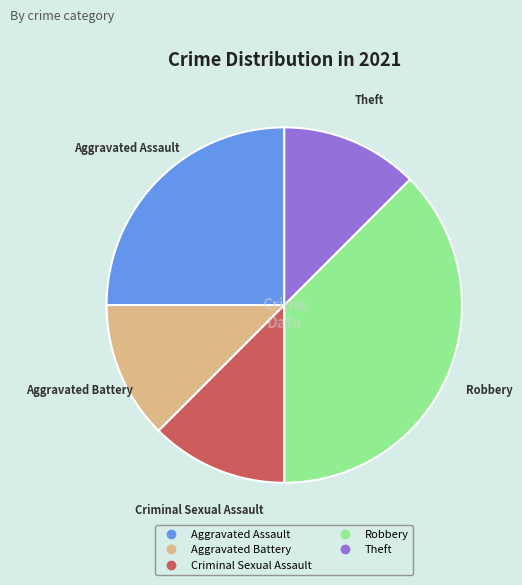

Is it true that Aggravated Battery is 20% of the pie?

False